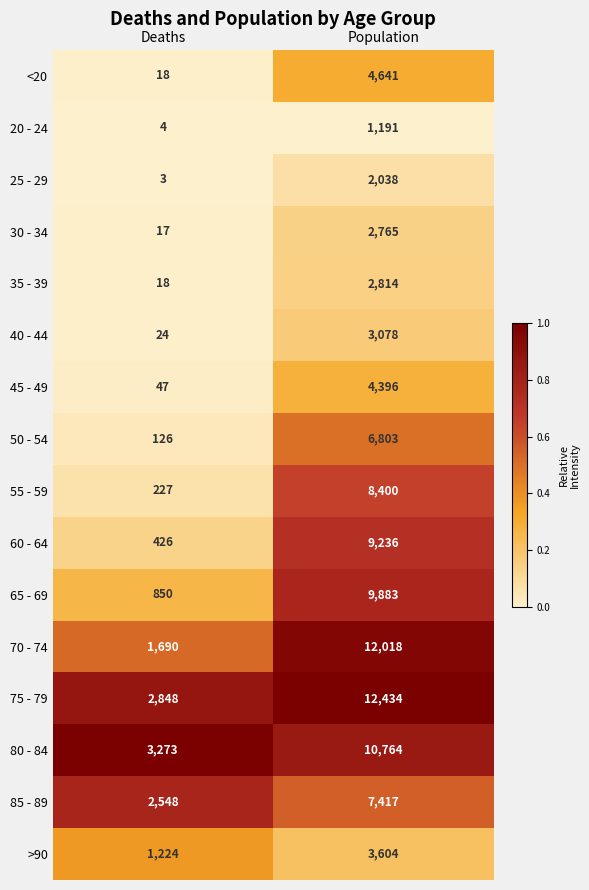

What is the maximum value shown in the chart?

12434